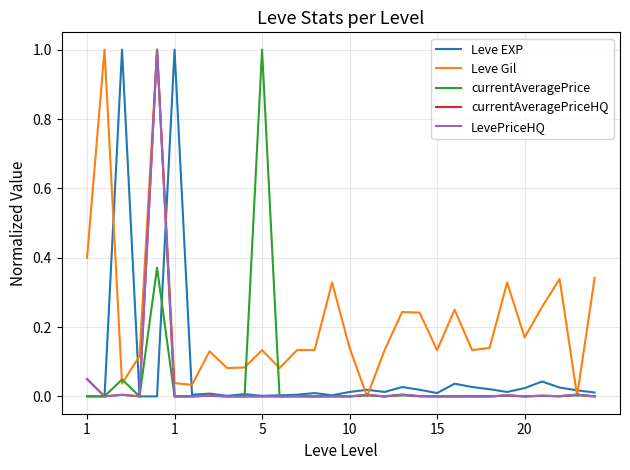

Does the chart display data point markers on the line(s)?

No